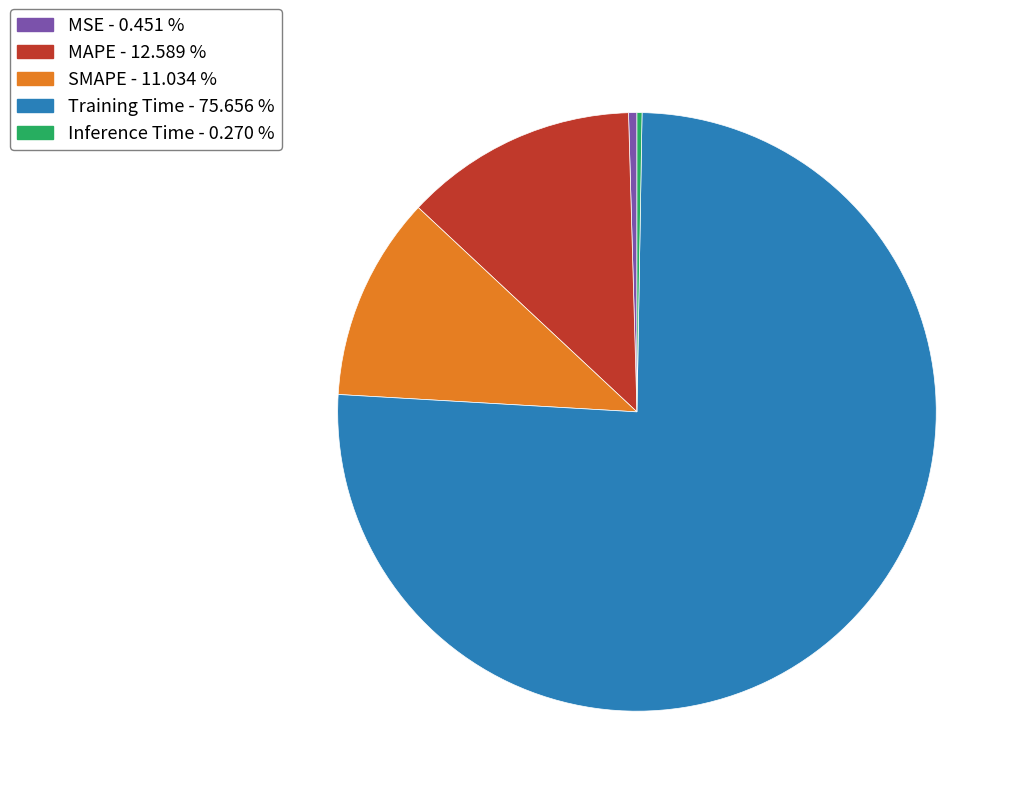

Which slice is the largest?

Training Time